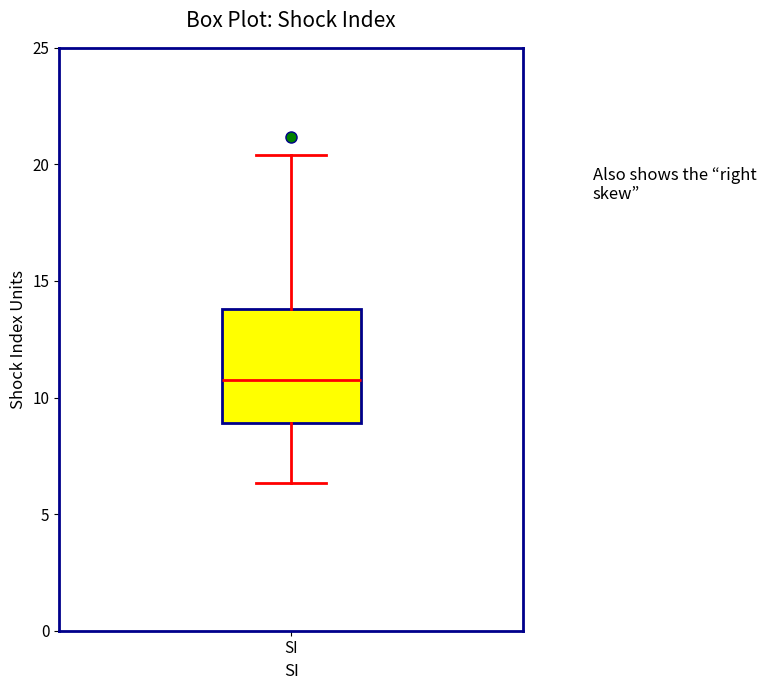

Transcribe this box plot: give where the median line is, the range the box spans, and where the two whiskers end, as read against the y-axis. The values are not printed on the chart, so give them approximately, as read against the axis.

median 11.0, box 9.0 to 14.0, whiskers 6.5 to 20.5